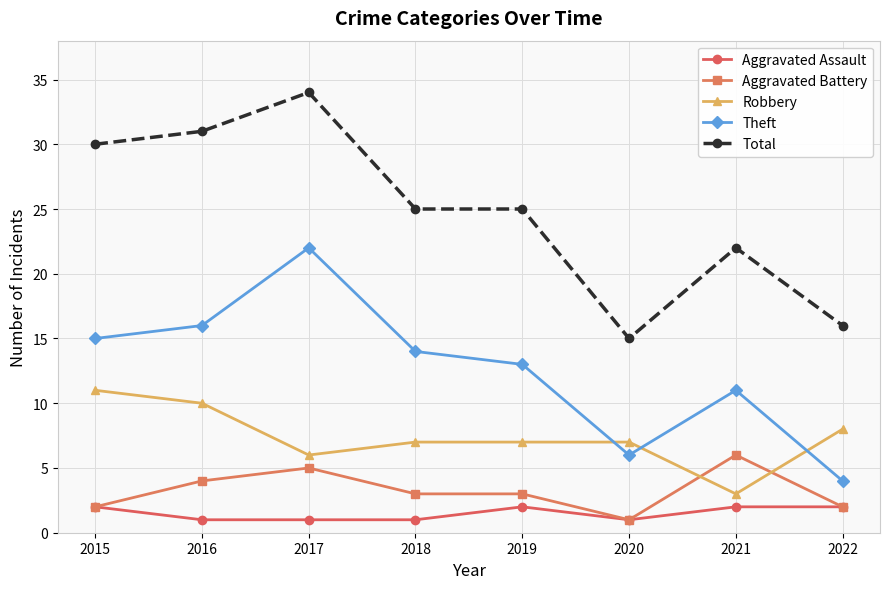

What is the difference between the maximum and second lowest values in the Aggravated Battery series?

4